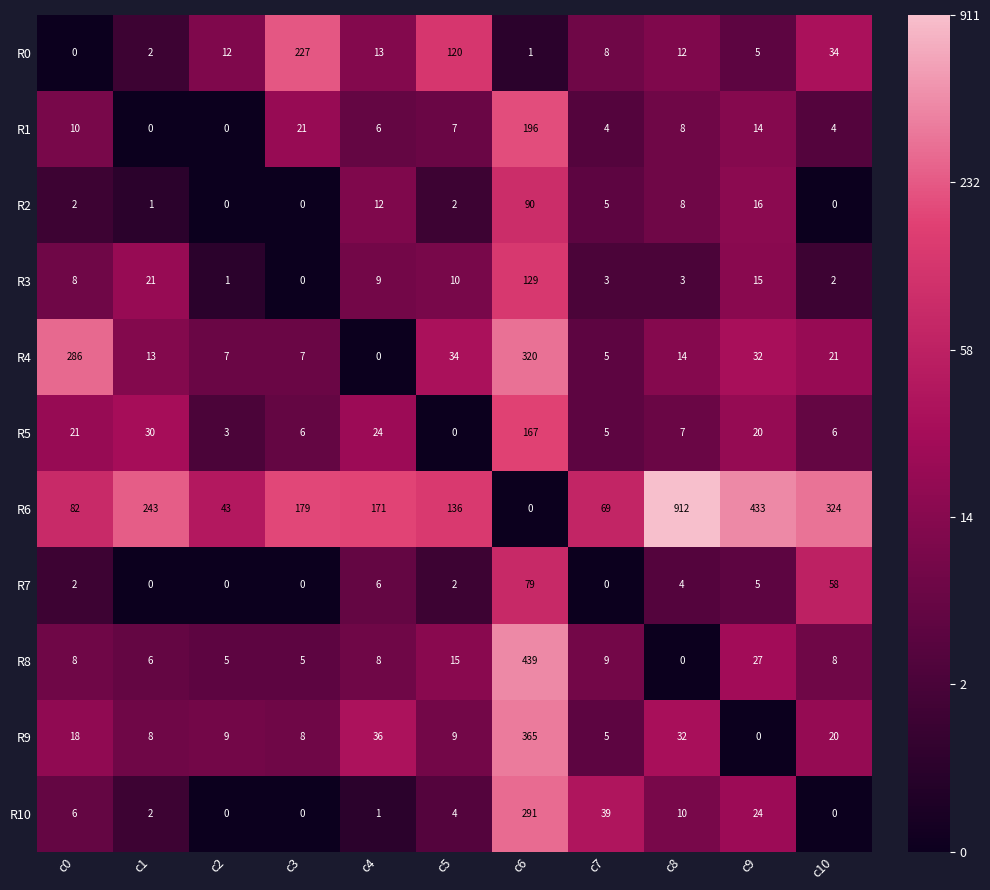

At which label is R8 closest to 219?

c9